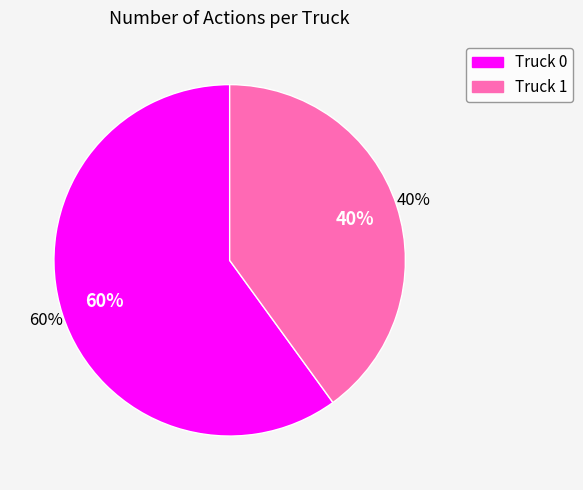

To the nearest percent, what portion does Truck 1 represent?

40%